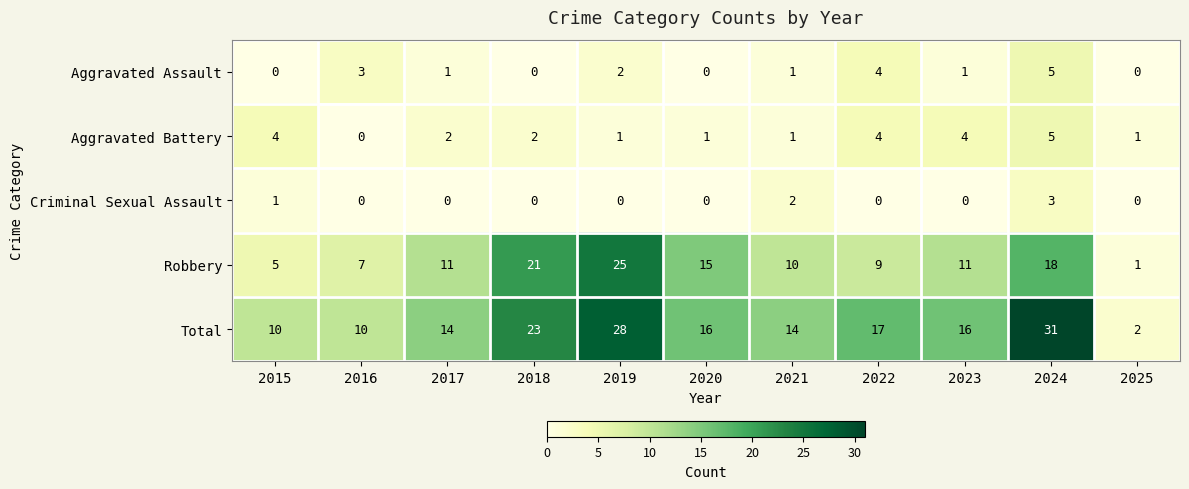

What is the difference between the highest and lowest values at 2025?

2